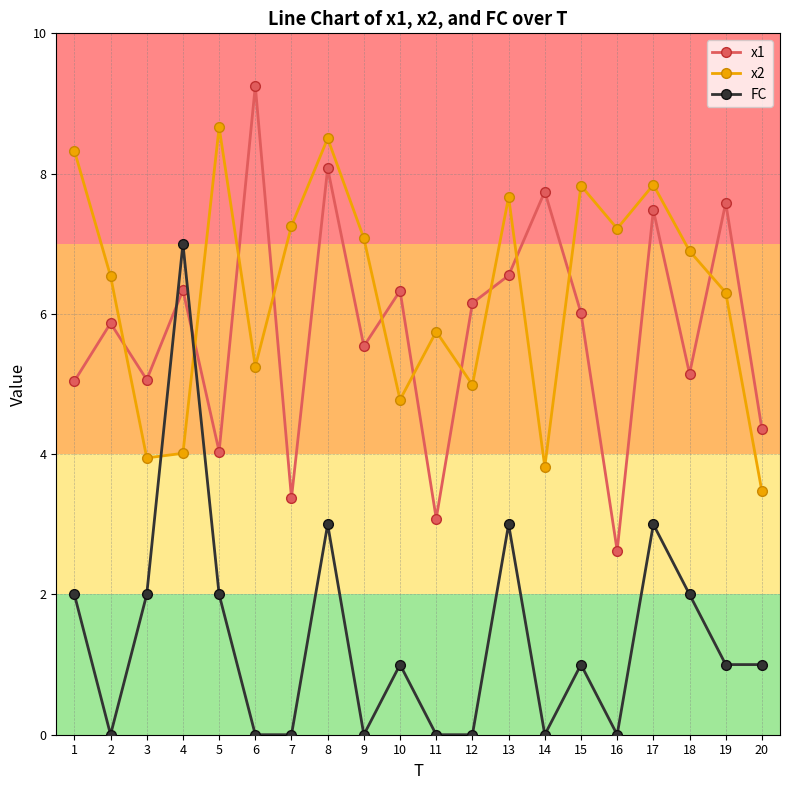

The x1 series shows 6.3 at 10. True or false?

True